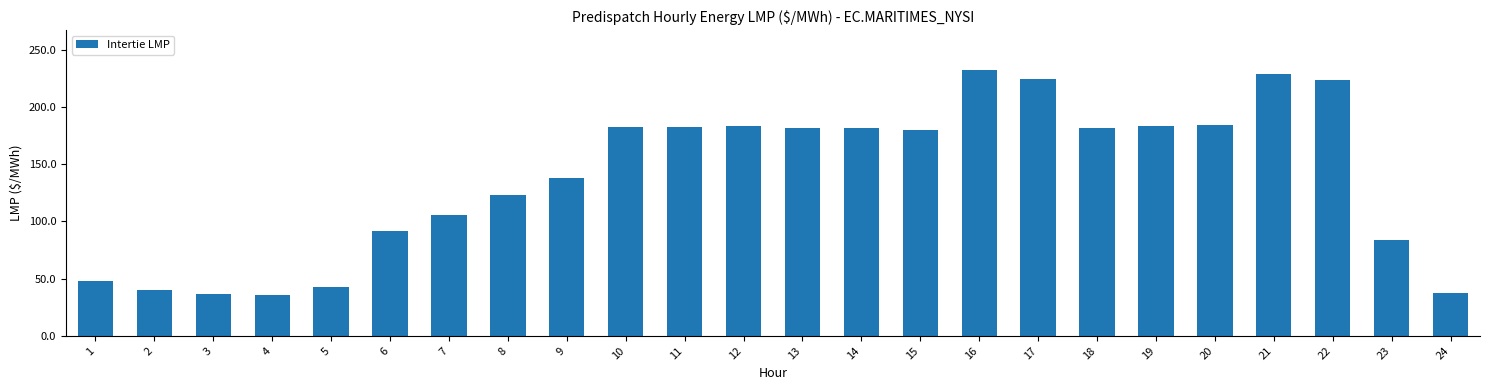

Count the number of categories in the chart.

24